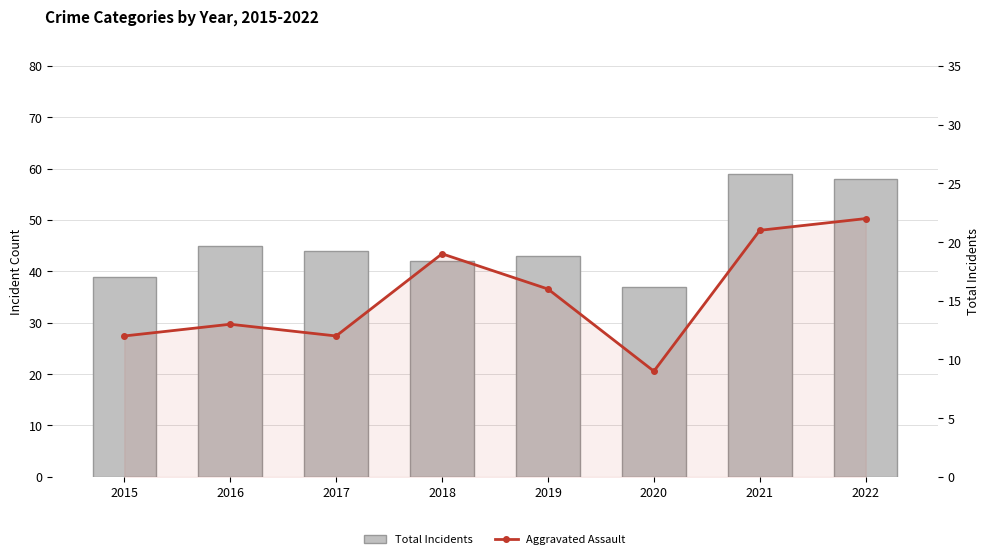

The value of Total Incidents at 2022 is 58. True or false?

True